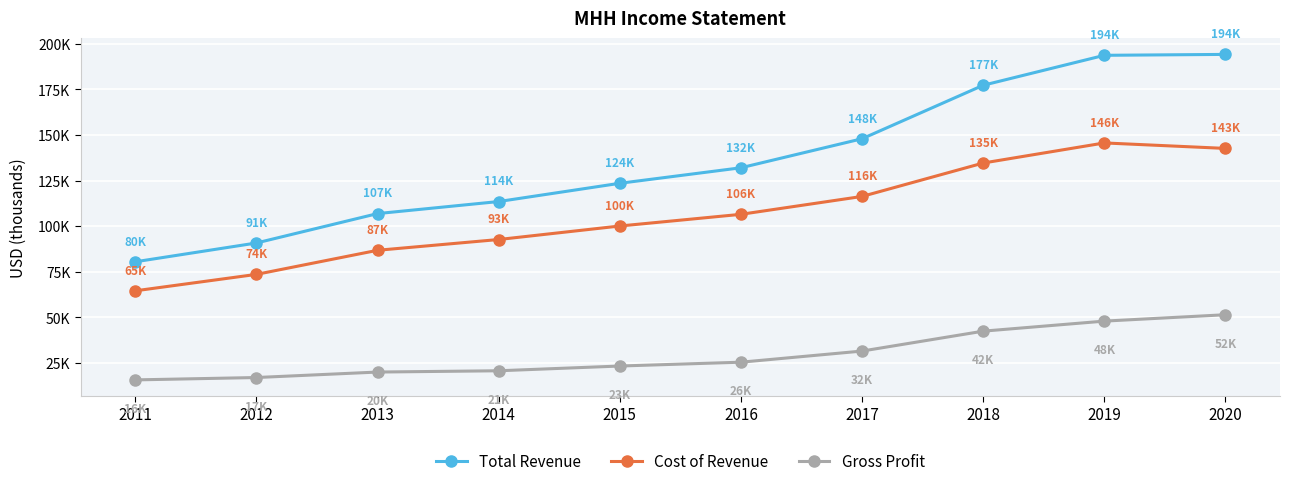

What are all the series names shown in the legend?

Total Revenue, Cost of Revenue, Gross Profit